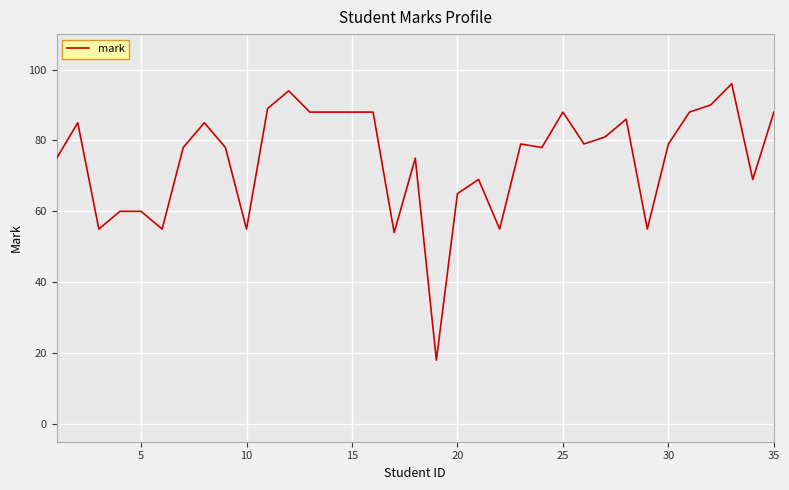

What is the maximum value shown in the chart?

96